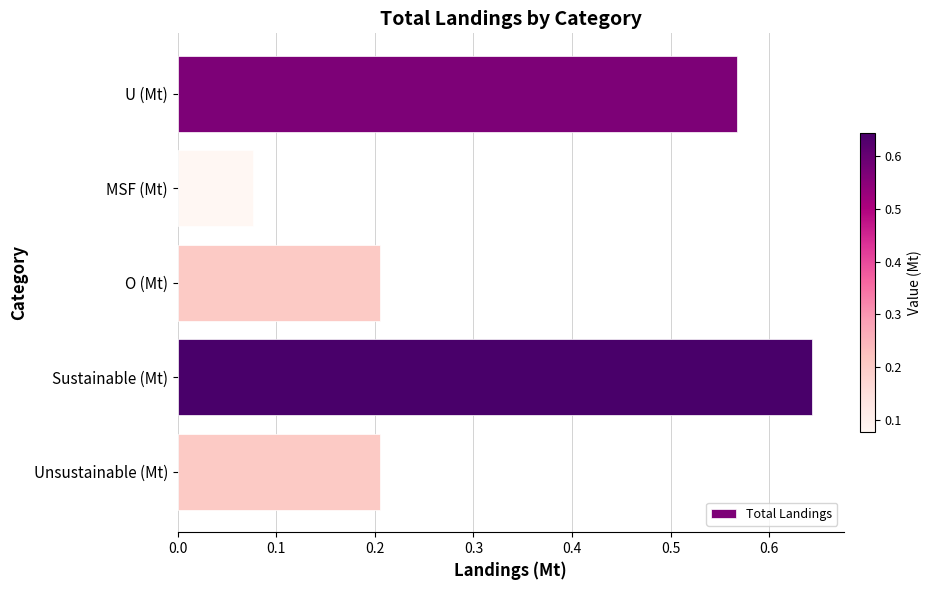

What is the change in value from MSF (Mt) to O (Mt)?

+0.1